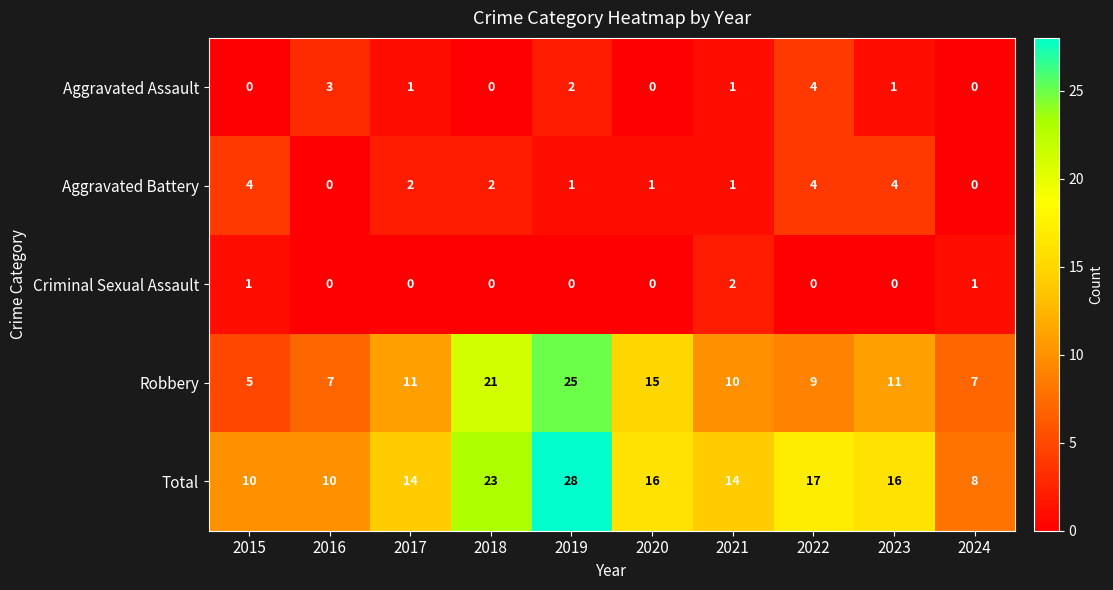

Is it true that Aggravated Assault equals 0 at 2018?

True